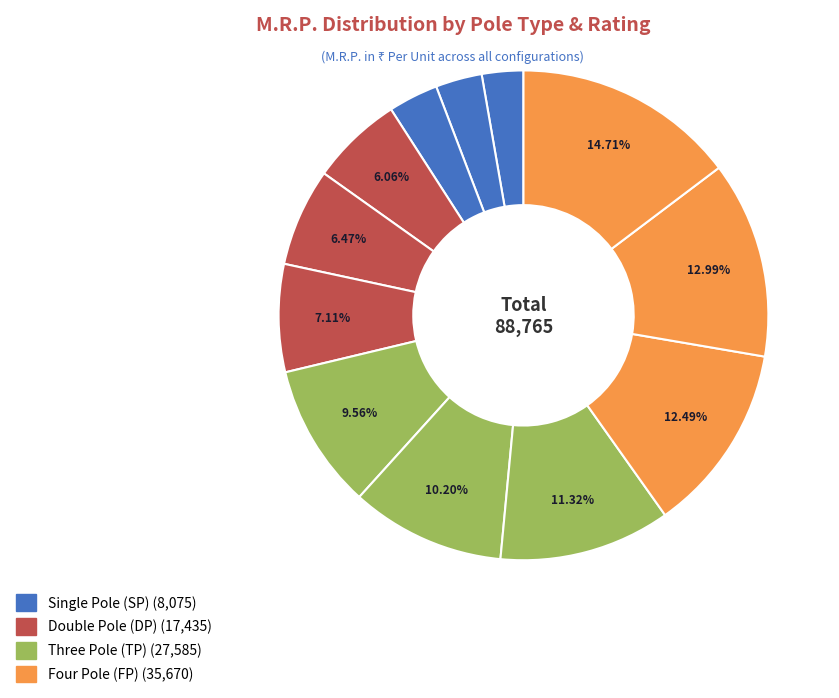

Count the number of slices in the pie.

12